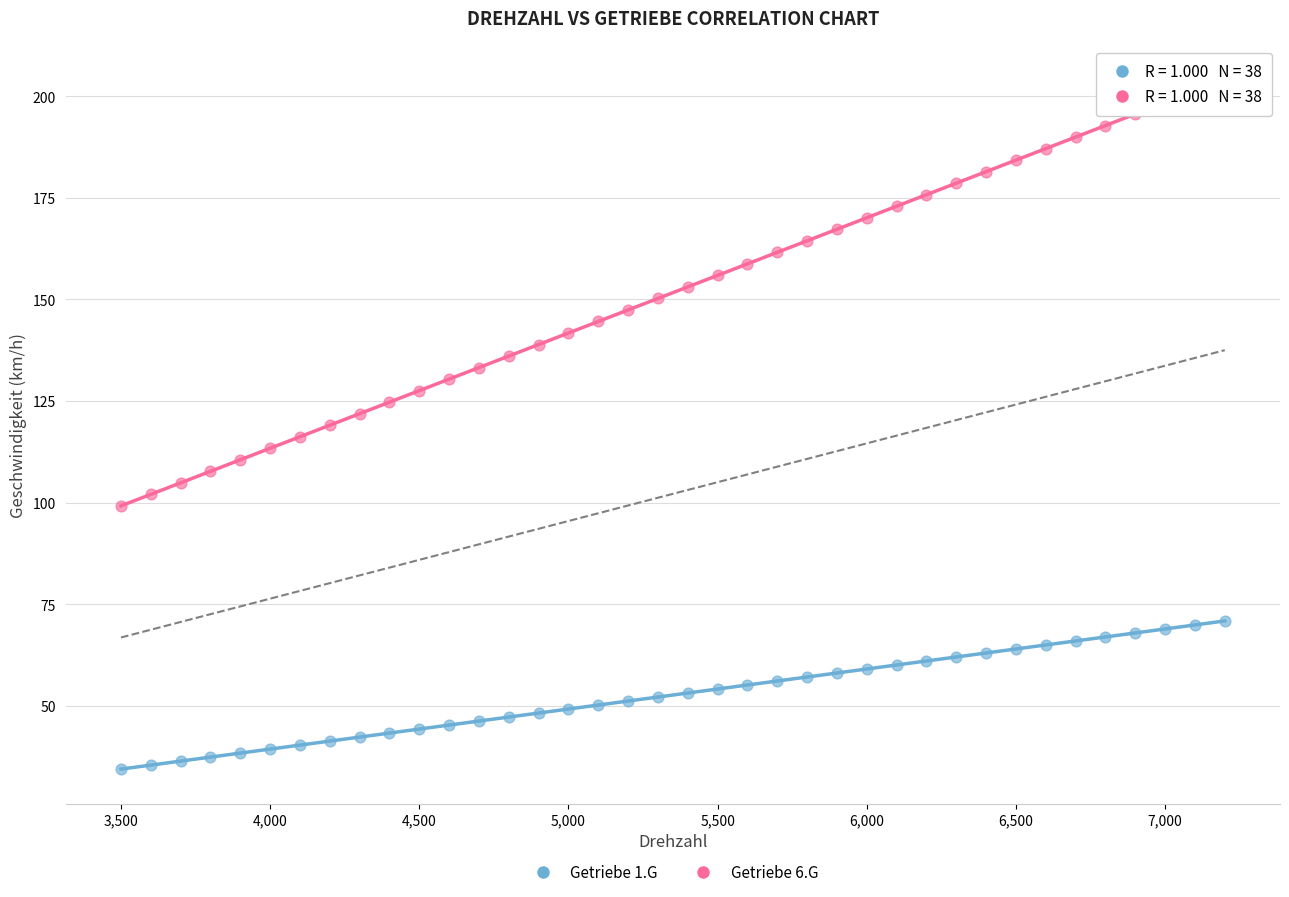

Which series has the widest spread of Y values?

Getriebe 6.G